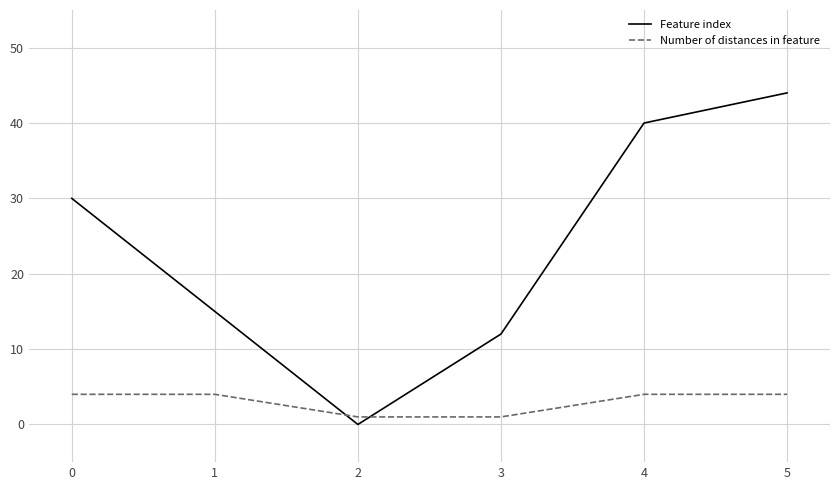

The Number of distances in feature series shows 1 at 5. True or false?

False